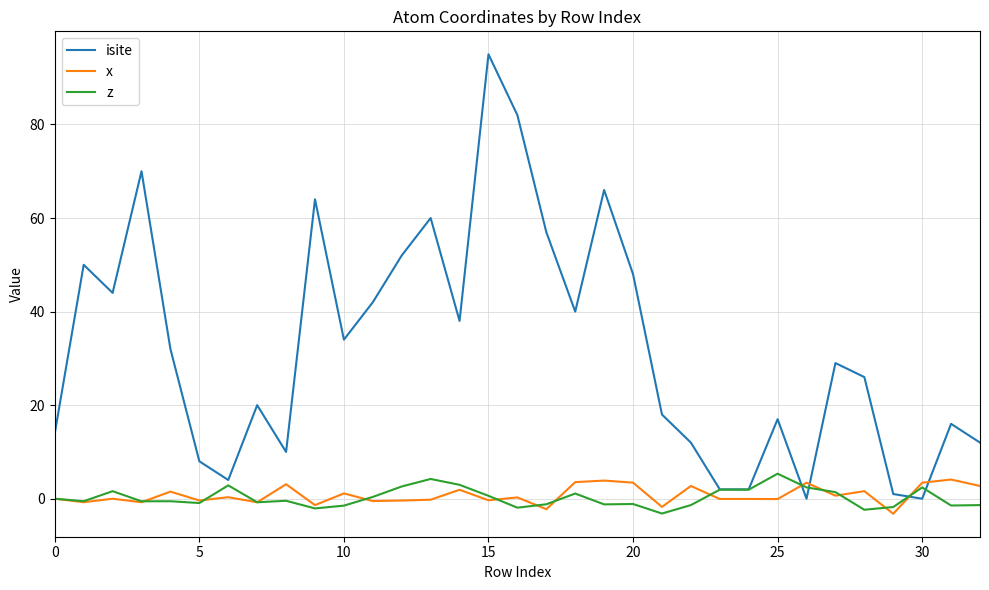

How many distinct data groups are displayed?

3